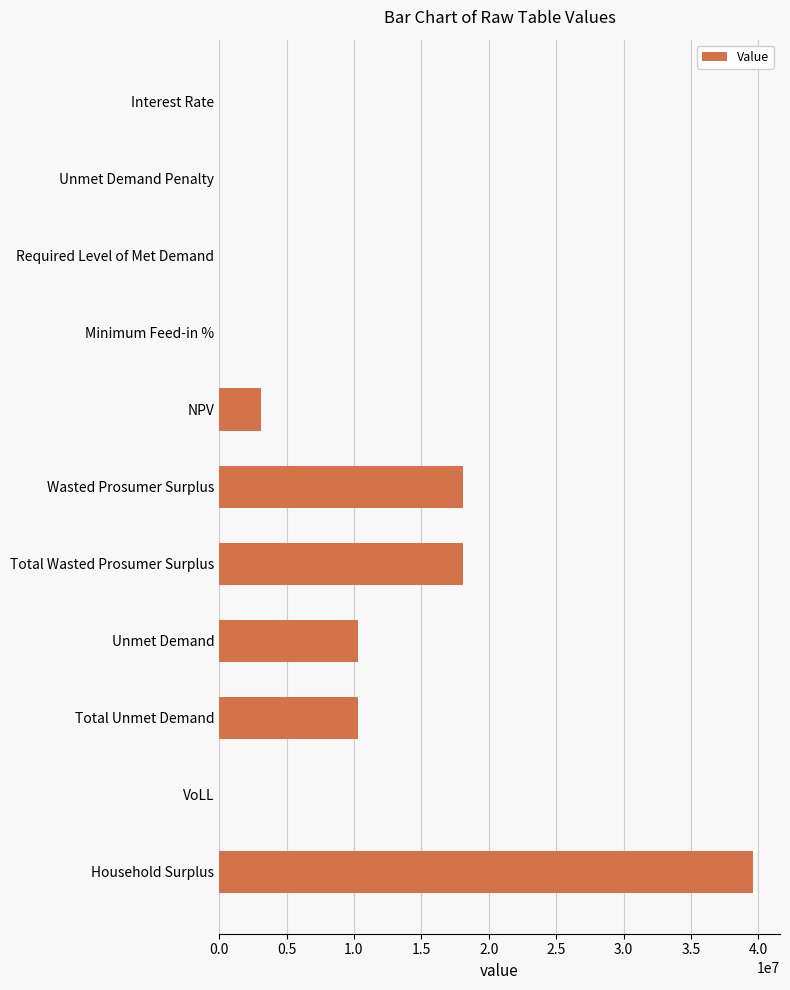

Is it true that the value at Total Wasted Prosumer Surplus is 18093321.8?

True